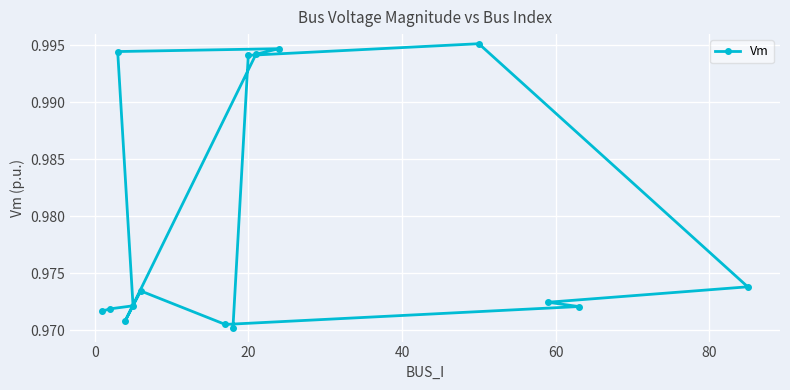

How many values are between 0 and 1?

15